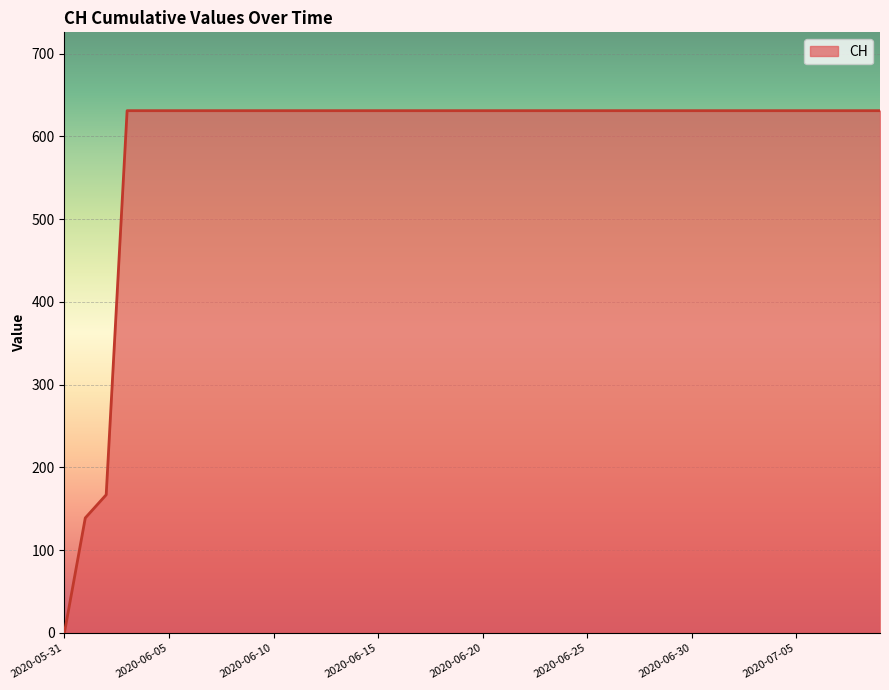

What is the greatest value displayed?

631